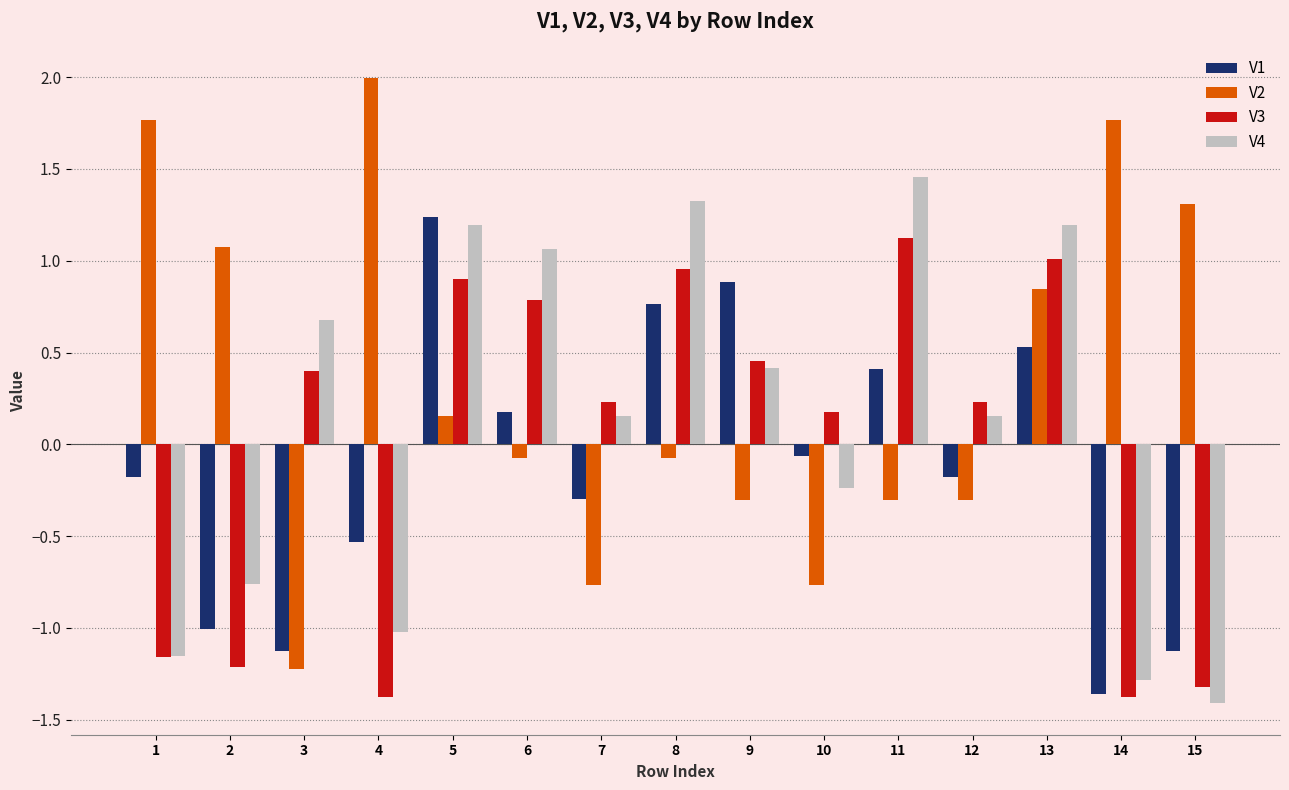

How many bars are there in total?

60